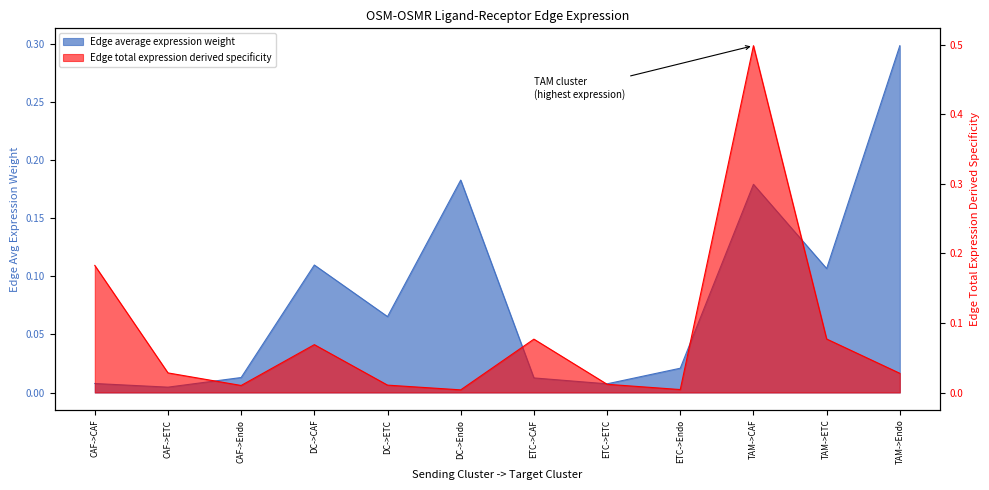

How many times do Edge average expression weight and Edge total expression derived specificity cross each other?

5